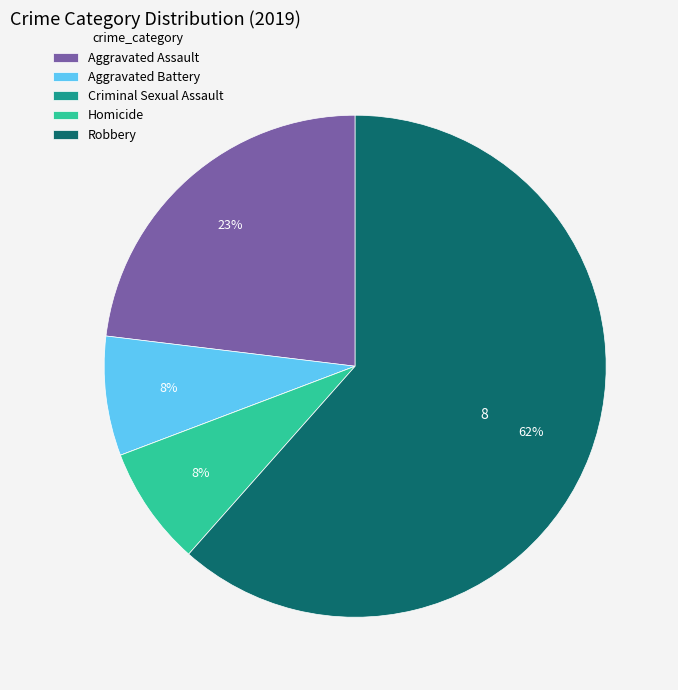

To the nearest percent, what percentage of the pie is Aggravated Battery?

8%